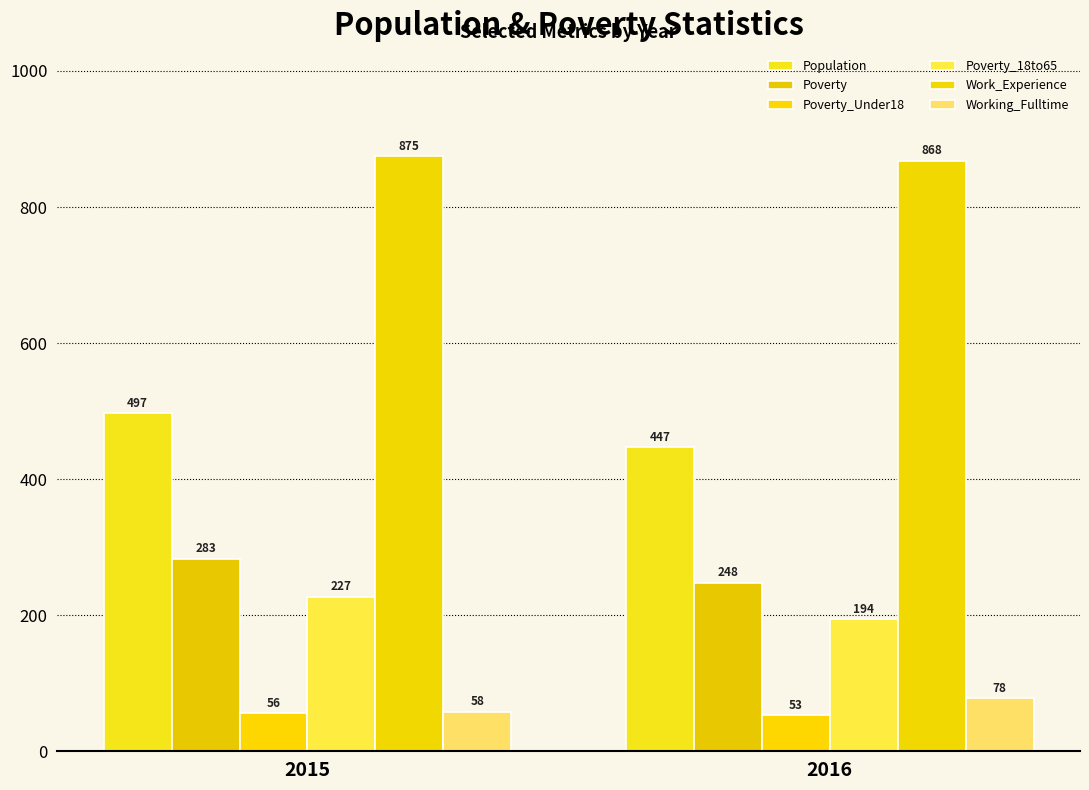

What is the sum of all Poverty values?

531